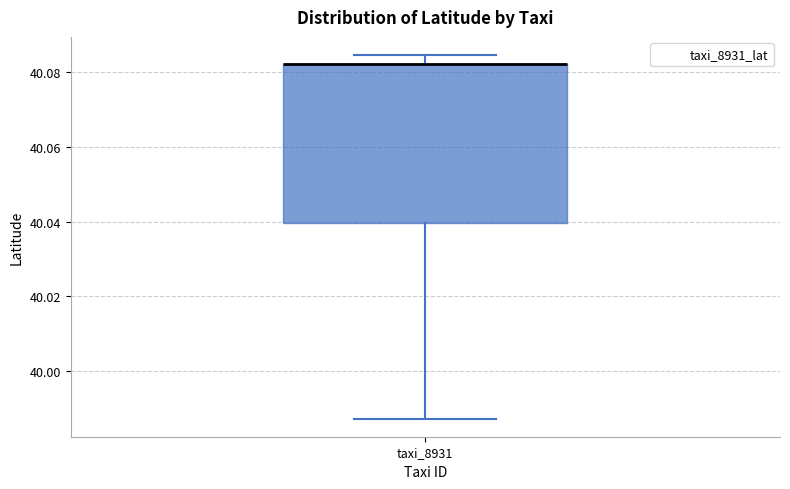

Transcribe this box plot: give where the median line is, the range the box spans, and where the two whiskers end, as read against the y-axis. The values are not printed on the chart, so give them approximately, as read against the axis.

median 40.082 (drawn on the box's upper edge), box 40.040 to 40.082, whiskers 39.988 to 40.084